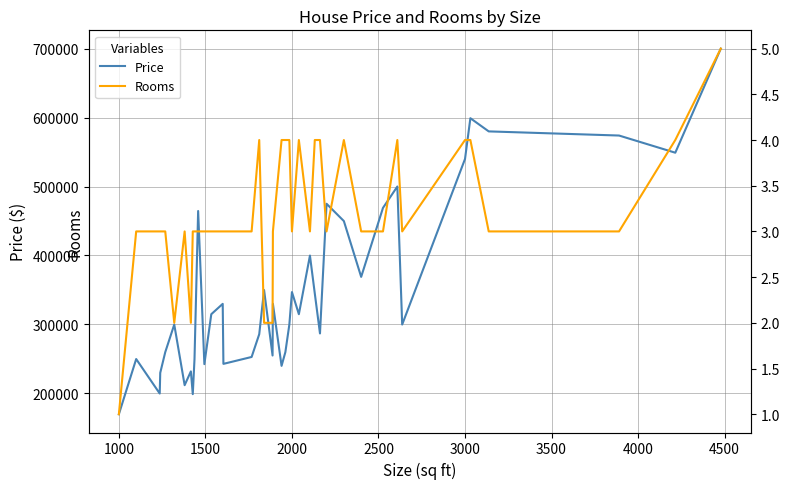

What is the minimum value for Price?

169900